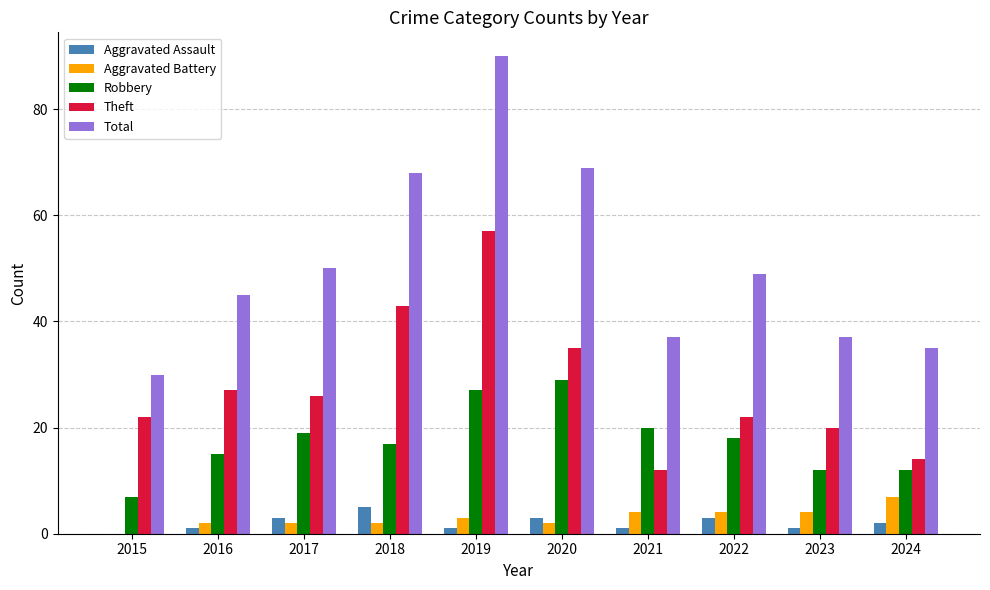

Where is Theft nearest to the value 34?

2020